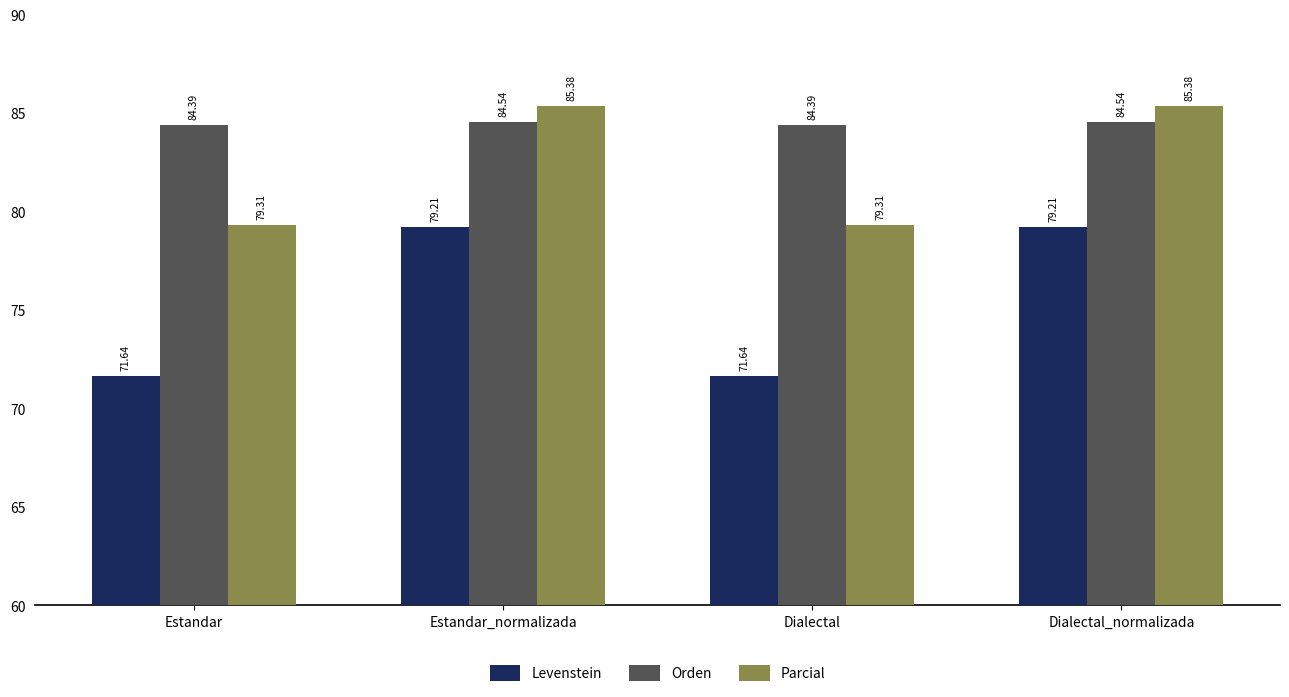

What is the total value across all series at Dialectal_normalizada?

249.1